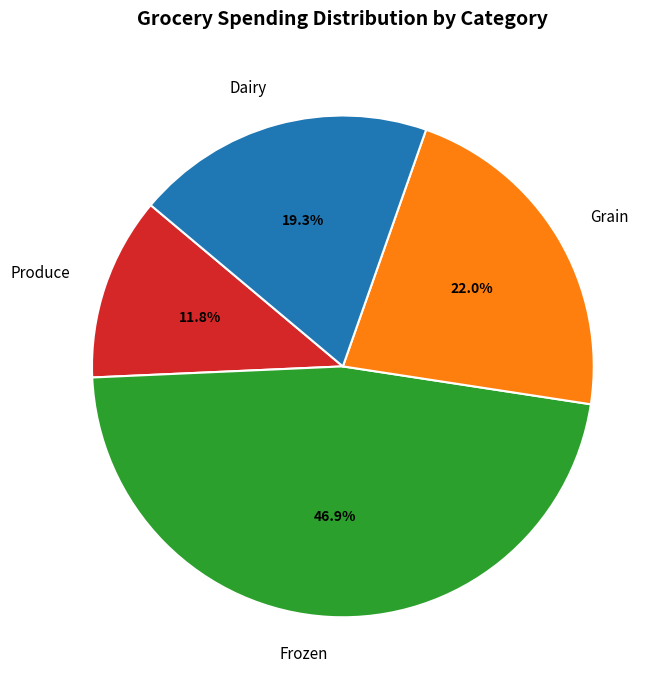

The Produce slice represents 19% of the pie. True or false?

False